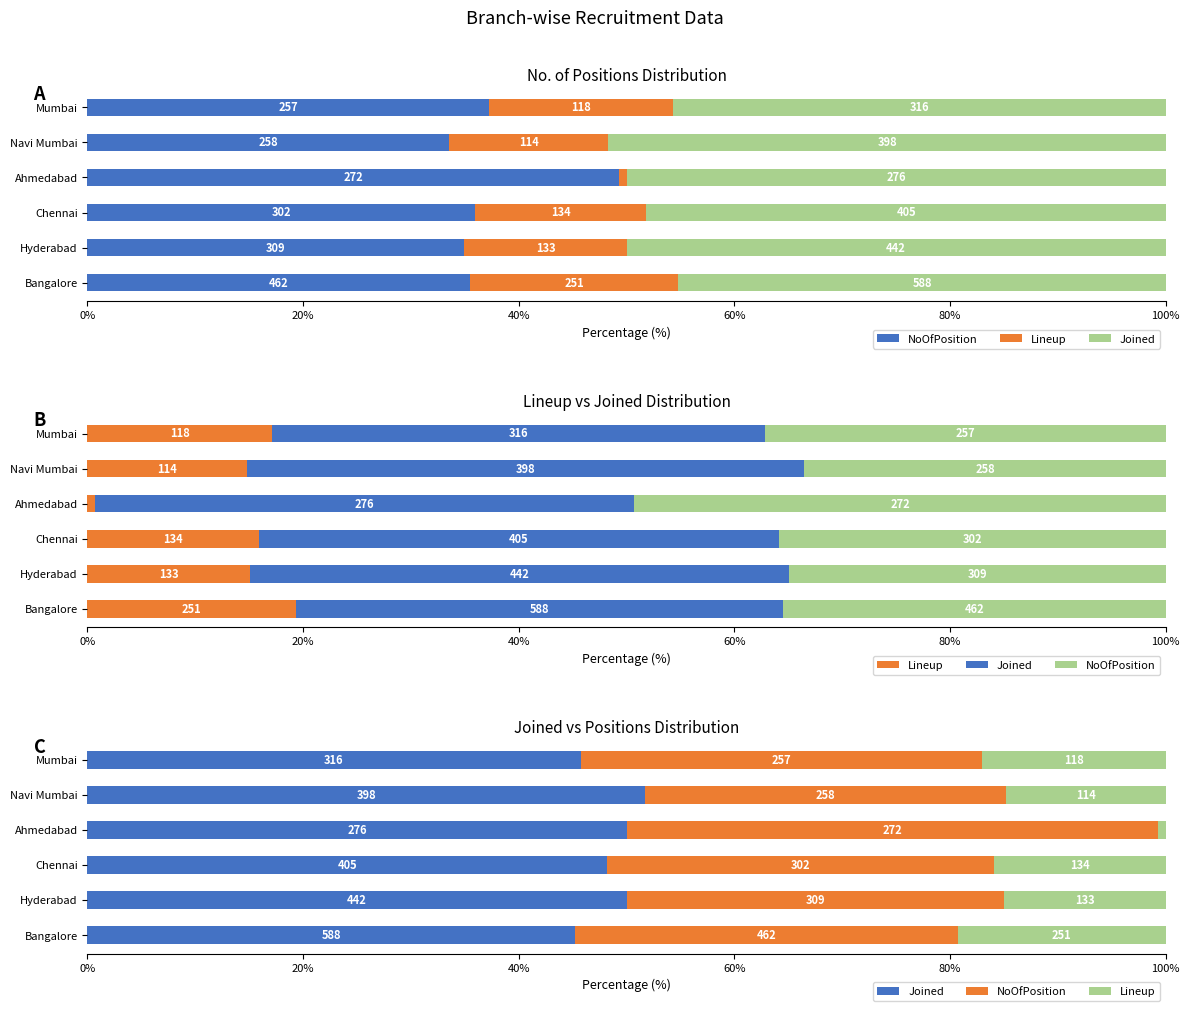

What is the difference between the highest and lowest values at Mumbai?

28.7